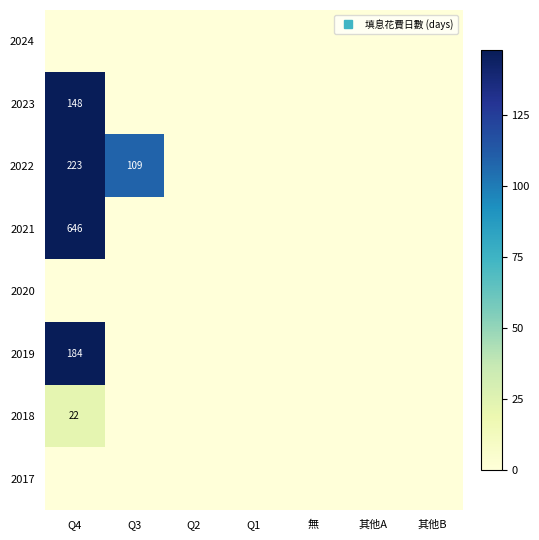

What is the total value across all series at Q4?

1223